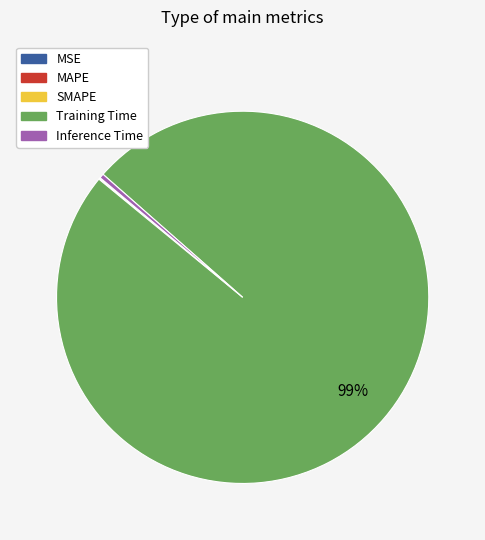

Combined, do Inference Time and Training Time account for over 50%?

Yes